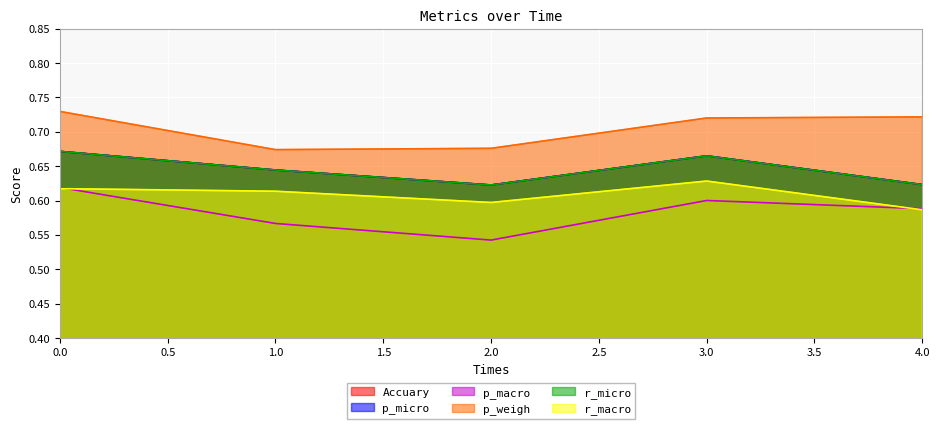

What is the value of the p_macro point at the 5th from the left?

0.6